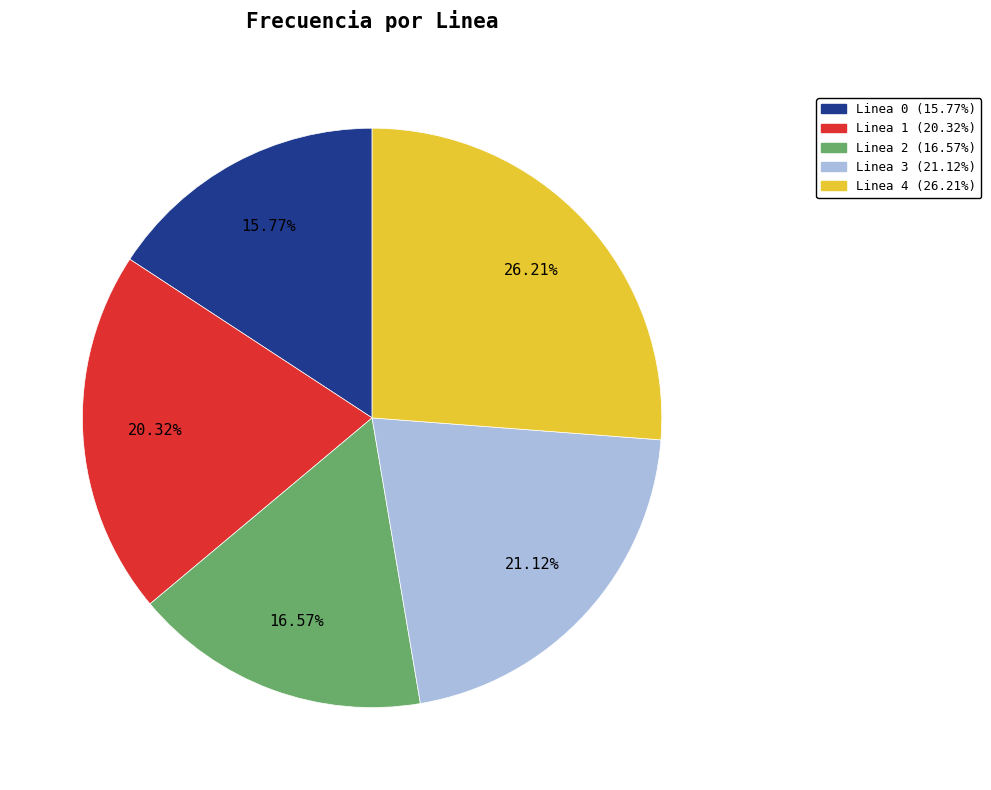

What portion of the pie excludes Linea 4?

73.8%